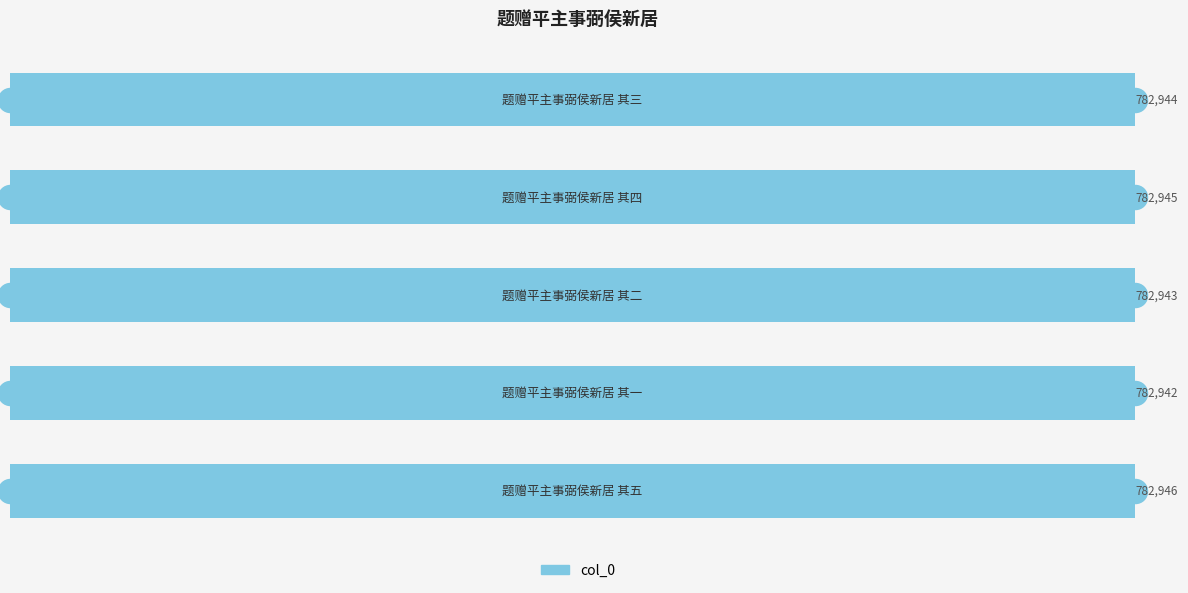

Between 200000 and 400000, which is larger?

400000